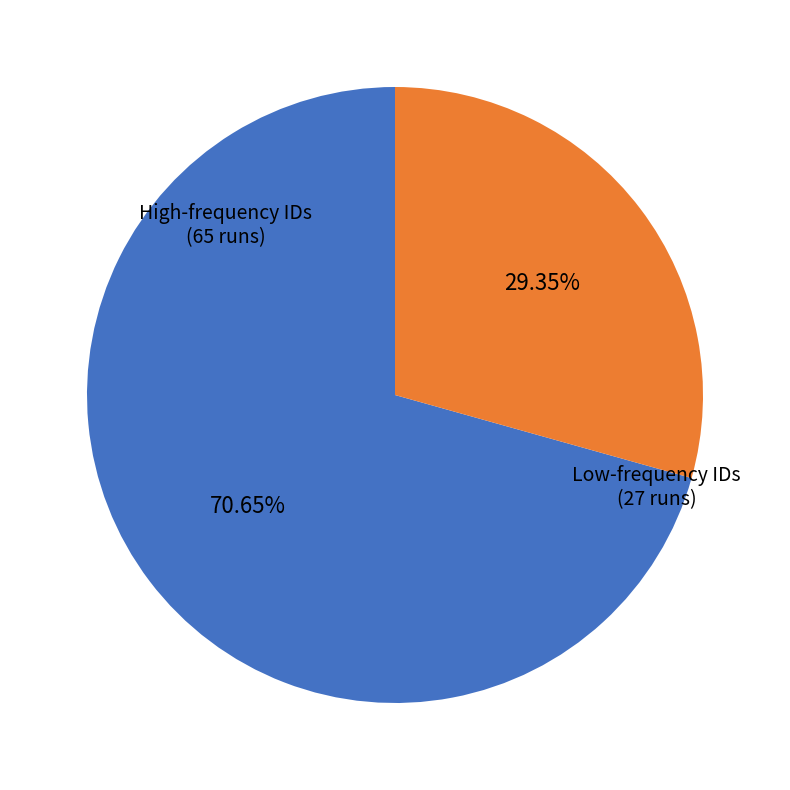

Which slice is the largest?

High-frequency IDs (65 runs)